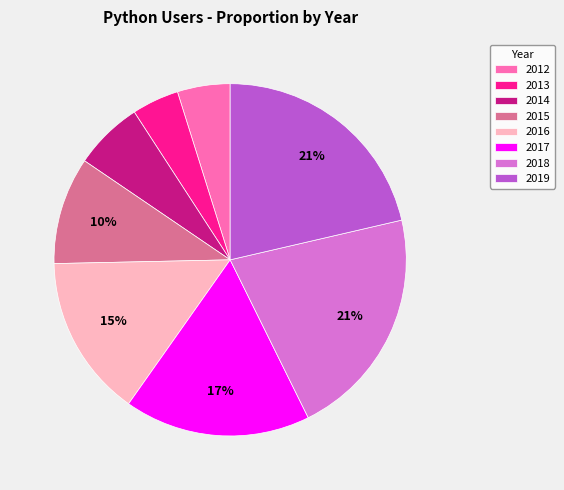

True or false: 2017 accounts for 6% of the total.

False